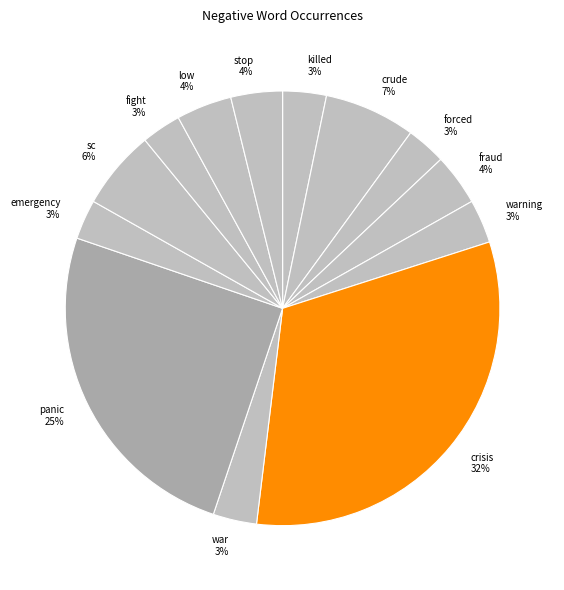

Does low 4% represent more than half of the total?

No